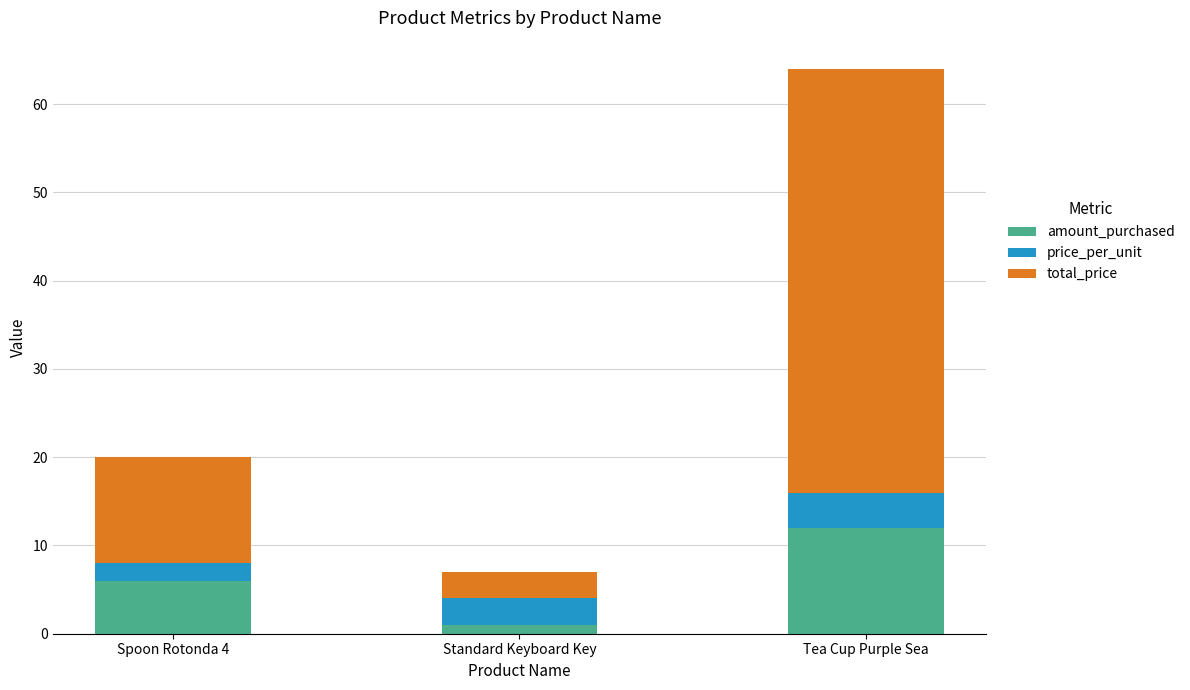

What is the difference between the maximum and minimum values in the amount_purchased series?

11